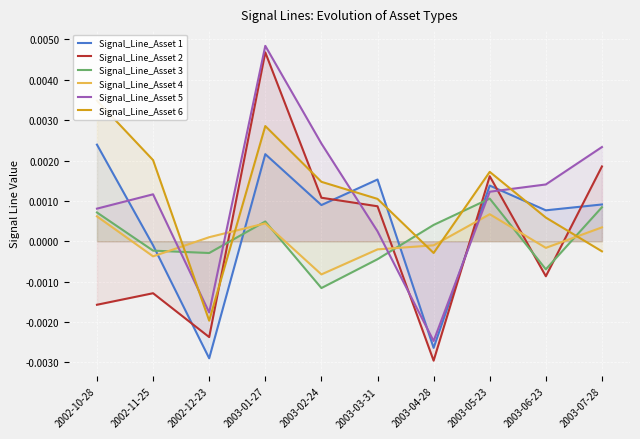

Is the value of Signal_Line_Asset 4 at 2003-01-27 greater than the value of Signal_Line_Asset 1 at 2003-07-28?

No